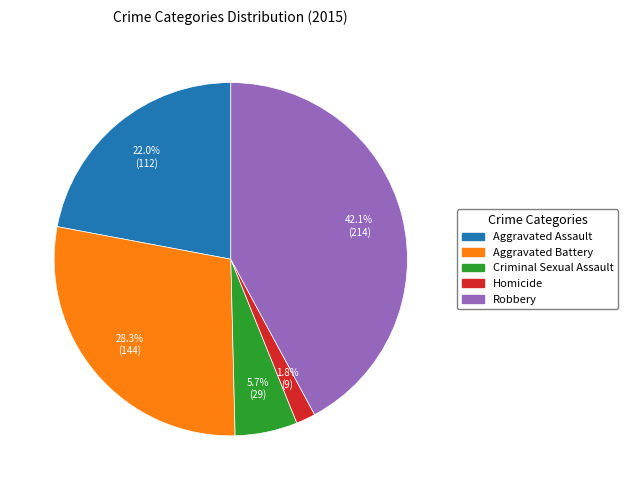

To the nearest percent, what portion does Aggravated Battery represent?

28%